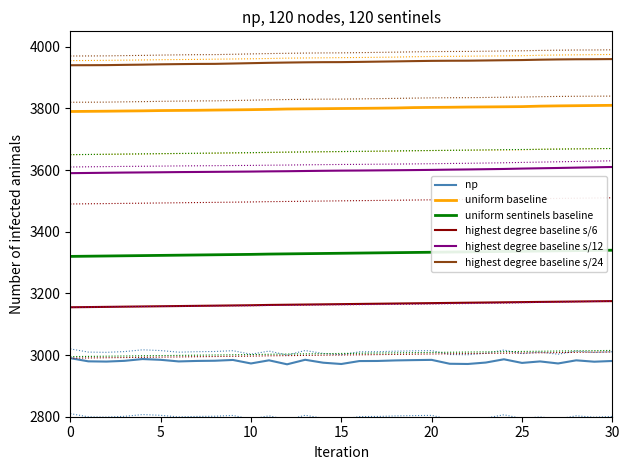

What is the sum of all highest degree baseline s/6 values?

98116.8